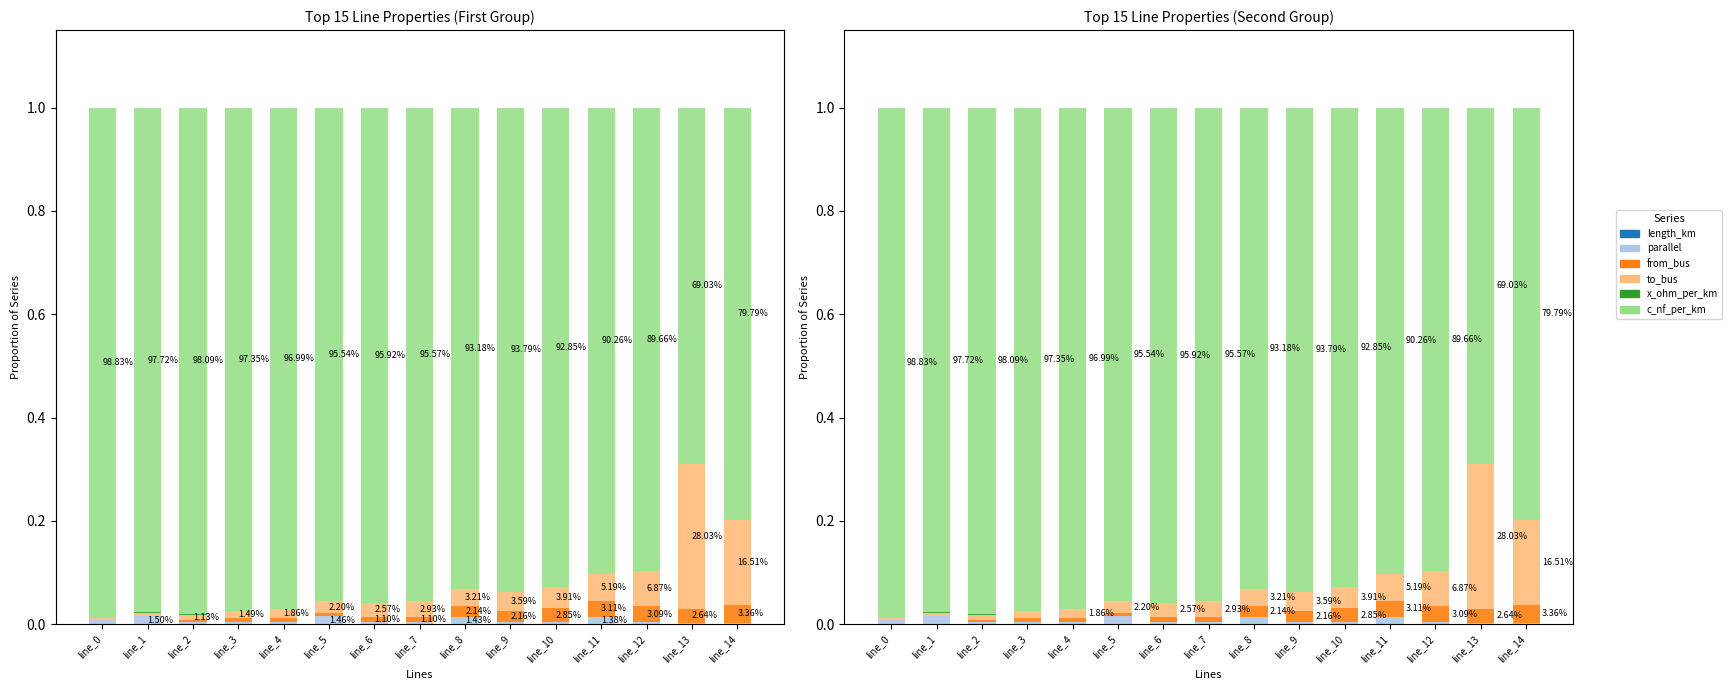

Is the value of x_ohm_per_km at line_0 greater than the value of to_bus at line_8?

No